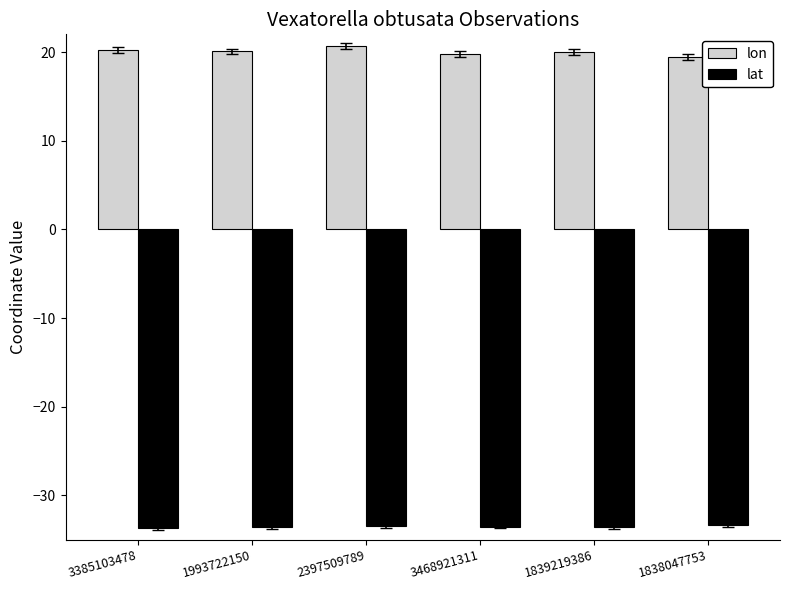

What is the minimum value for lat?

-33.7